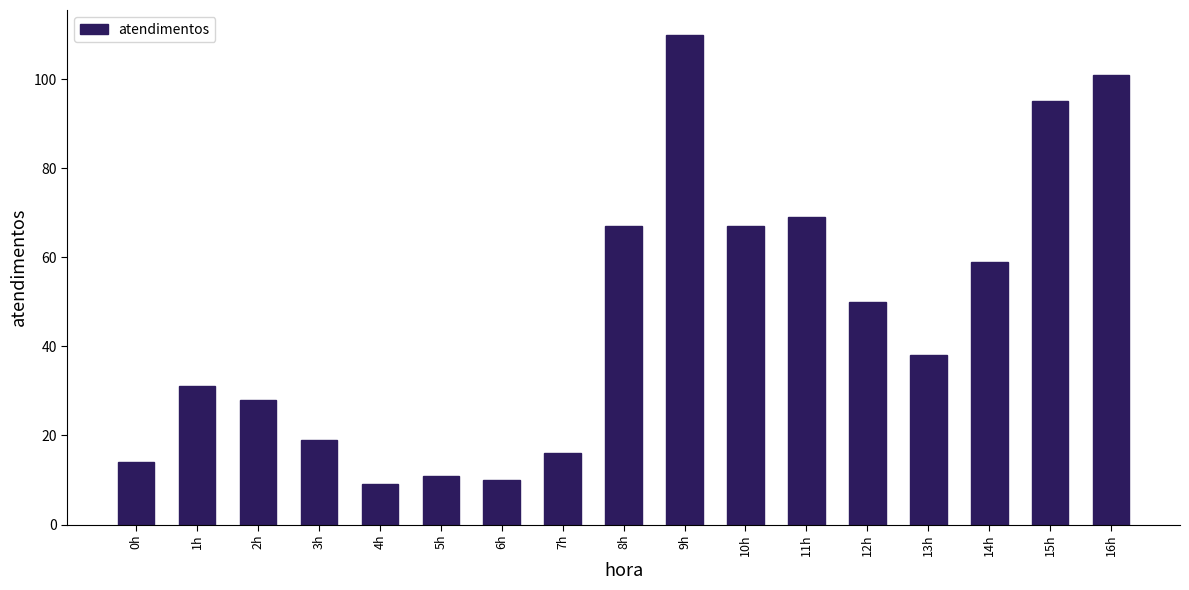

What is the label of the 2nd bar from the right?

15h